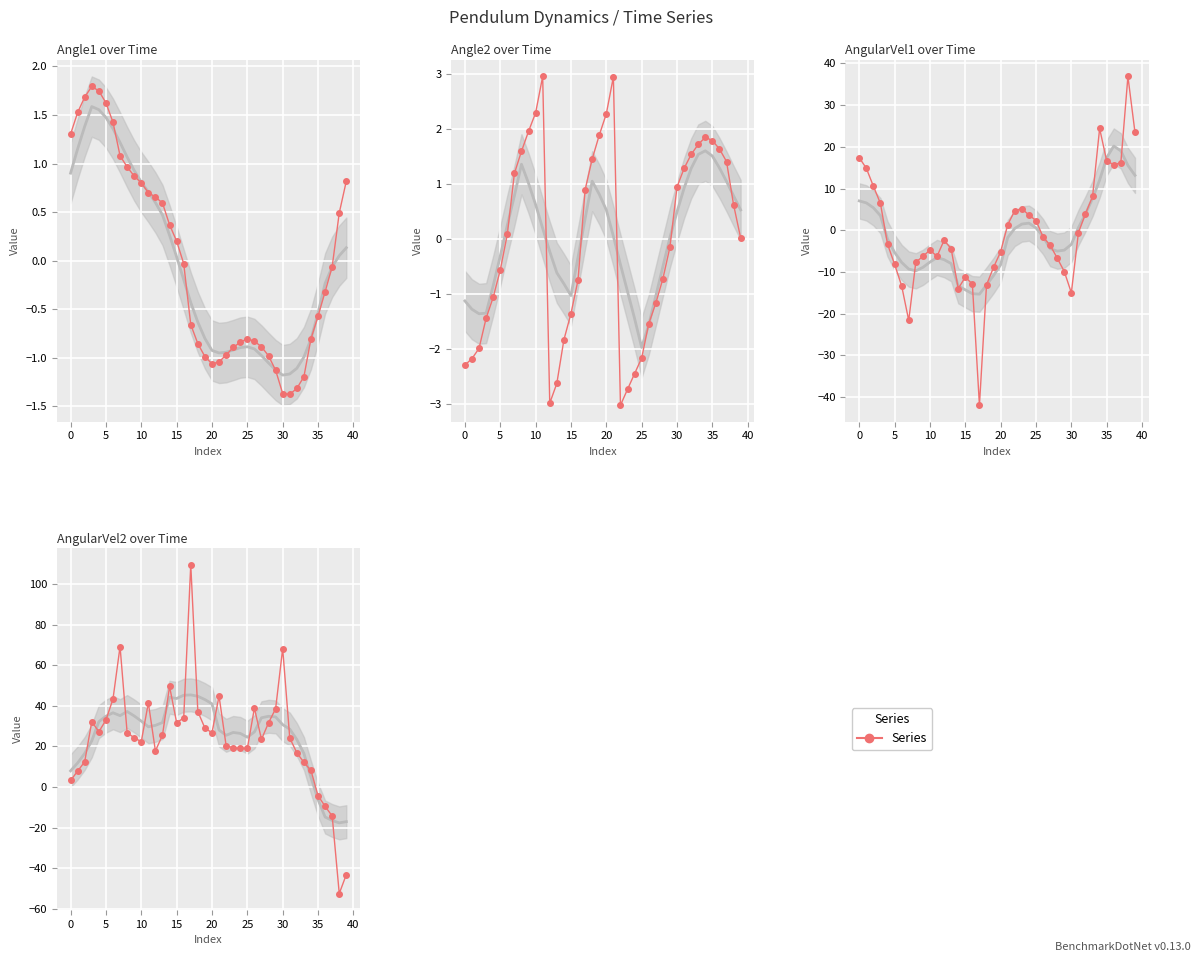

Reading right to left, transcribe all the data shown in this chart.

Angle1: 0.8	0.5	-0.1	-0.3	-0.6	-0.8	-1.2	-1.3	-1.4	-1.4	-1.1	-1.0	-0.9	-0.8	-0.8	-0.8	-0.9	-1.0	-1.0	-1.1	-1.0	-0.9	-0.7	-0.0	0.2	0.4	0.6	0.7	0.7	0.8	0.9	1.0	1.1	1.4	1.6	1.7	1.8	1.7	1.5	1.3
Angle2: 0.0	0.6	1.4	1.6	1.8	1.8	1.7	1.5	1.3	0.9	-0.2	-0.7	-1.2	-1.5	-2.2	-2.5	-2.7	-3.0	2.9	2.3	1.9	1.4	0.9	-0.8	-1.4	-1.8	-2.6	-3.0	3.0	2.3	2.0	1.6	1.2	0.1	-0.6	-1.1	-1.4	-2.0	-2.2	-2.3
AngularVel1: 23.5	36.9	16.2	15.7	16.6	24.4	8.1	4.0	-0.6	-15.0	-9.9	-6.7	-3.6	-1.6	2.3	3.7	5.2	4.7	1.3	-5.1	-8.9	-13.1	-41.9	-12.9	-11.2	-14.0	-4.4	-2.4	-6.2	-4.7	-6.3	-7.7	-21.6	-13.3	-8.2	-3.3	6.4	10.6	14.9	17.4
AngularVel2: -43.1	-52.5	-14.3	-9.5	-4.3	8.2	12.1	16.9	24.1	68.3	38.6	31.7	23.5	38.9	19.0	19.0	19.4	20.4	44.9	26.7	29.1	37.2	109.6	34.0	31.7	49.6	25.6	17.8	41.5	22.4	24.3	26.8	69.2	43.4	33.0	27.2	32.2	12.5	7.8	3.2